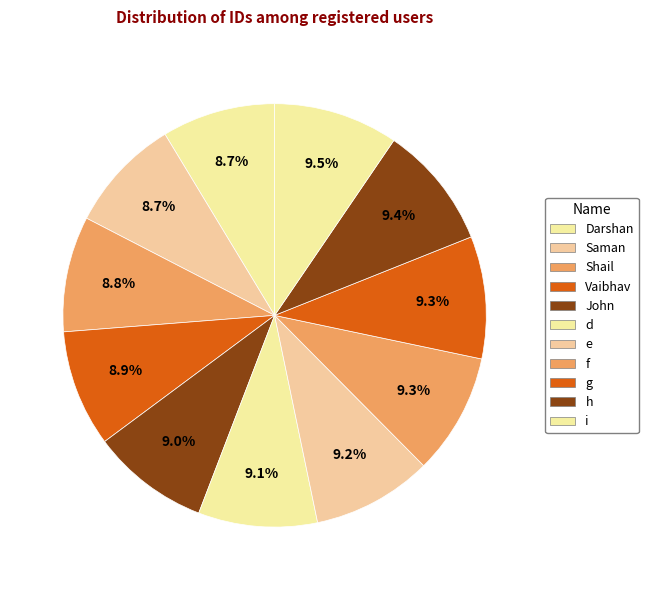

The John slice represents 9% of the pie. True or false?

True